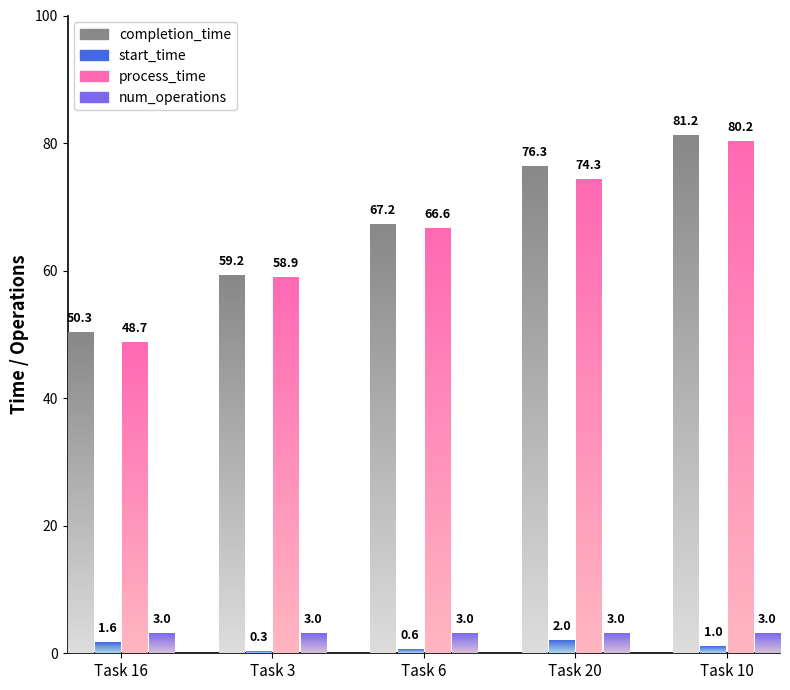

At which label is num_operations closest to 3?

16